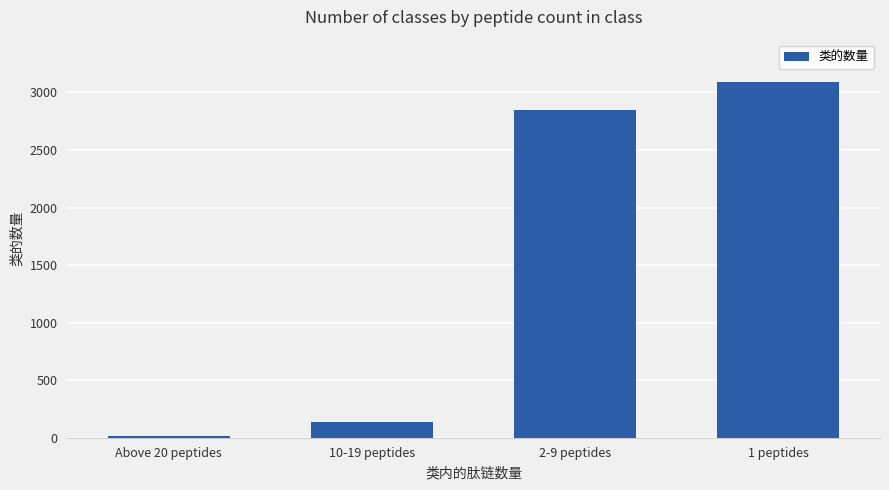

Rank the categories by value from highest to lowest.

1 peptides, 2-9 peptides, 10-19 peptides, Above 20 peptides